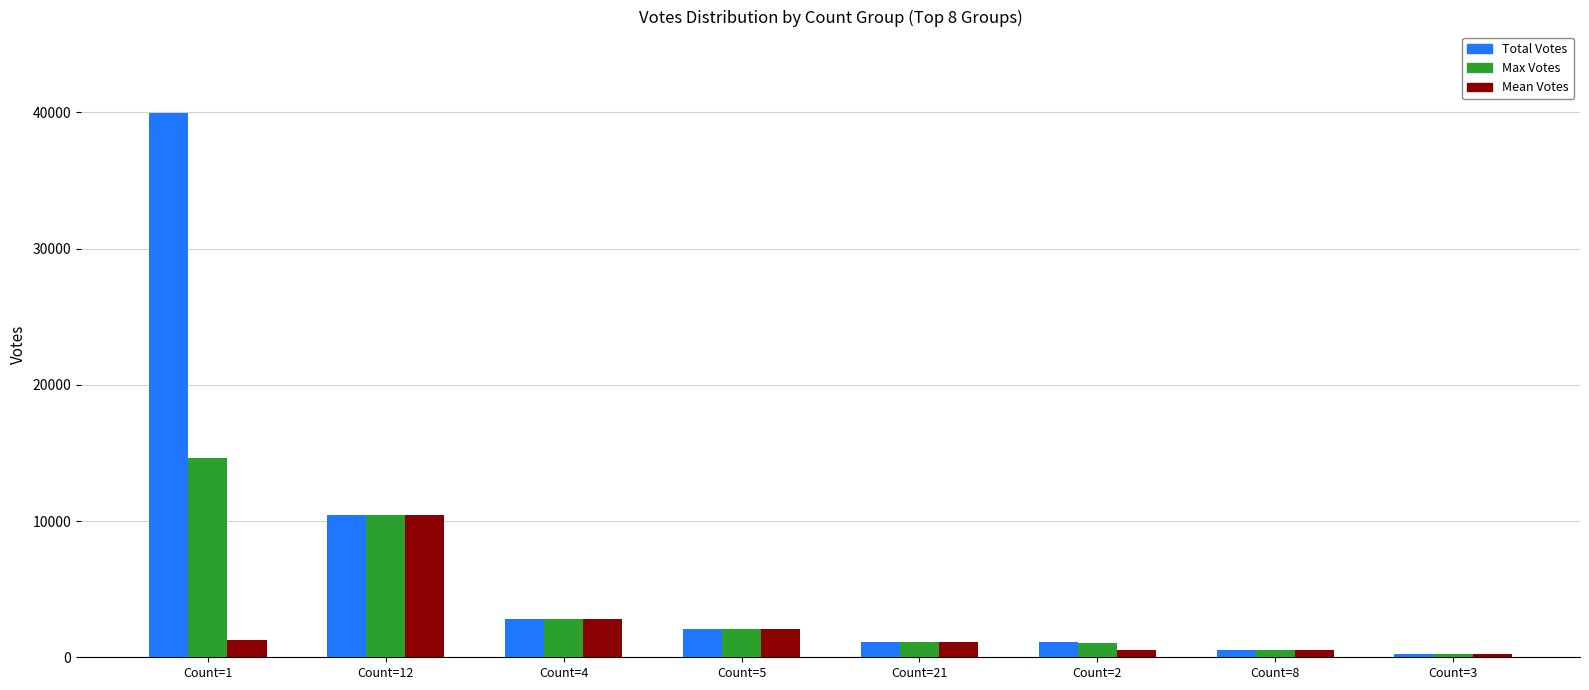

What is the average value of the Max Votes series?

4115